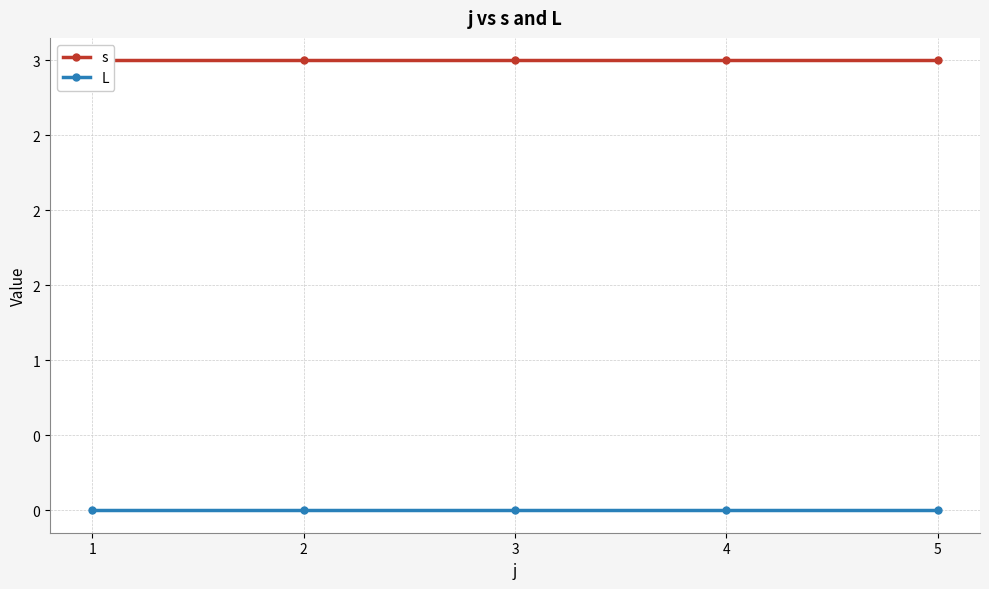

How many data points does each series have?

5